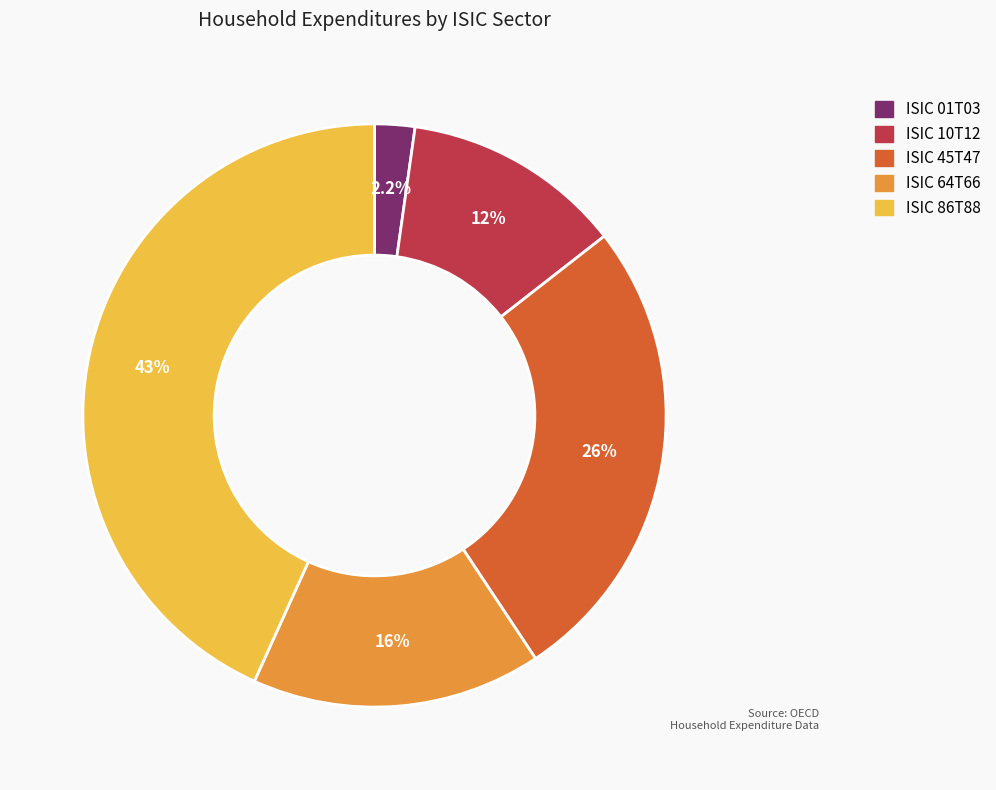

Which slice is the smallest?

ISIC 01T03